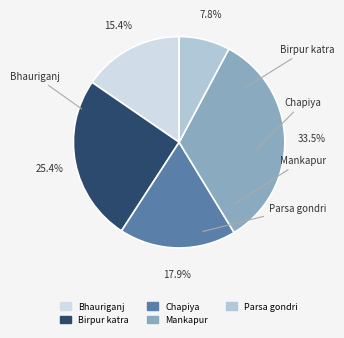

Approximately how many times larger is the value at Chapiya compared to Mankapur?

0.5